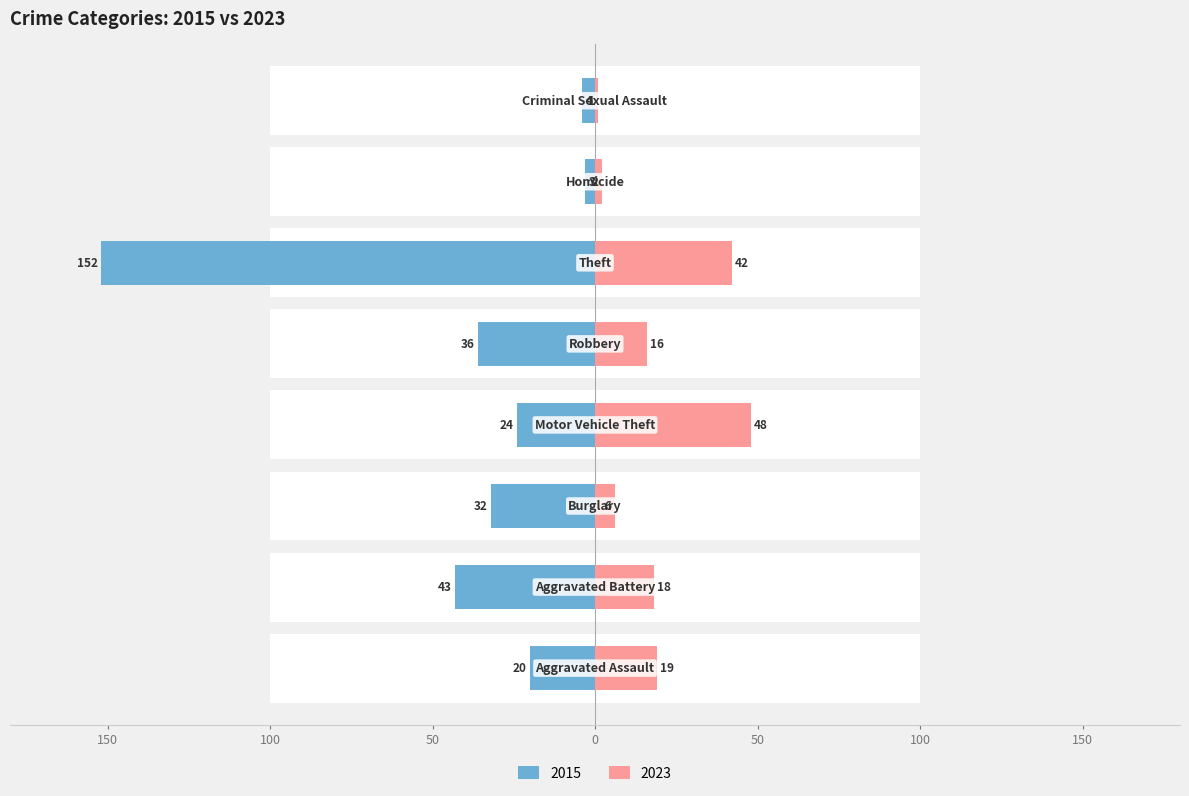

Where is 2023 nearest to the value 24?

Aggravated Assault